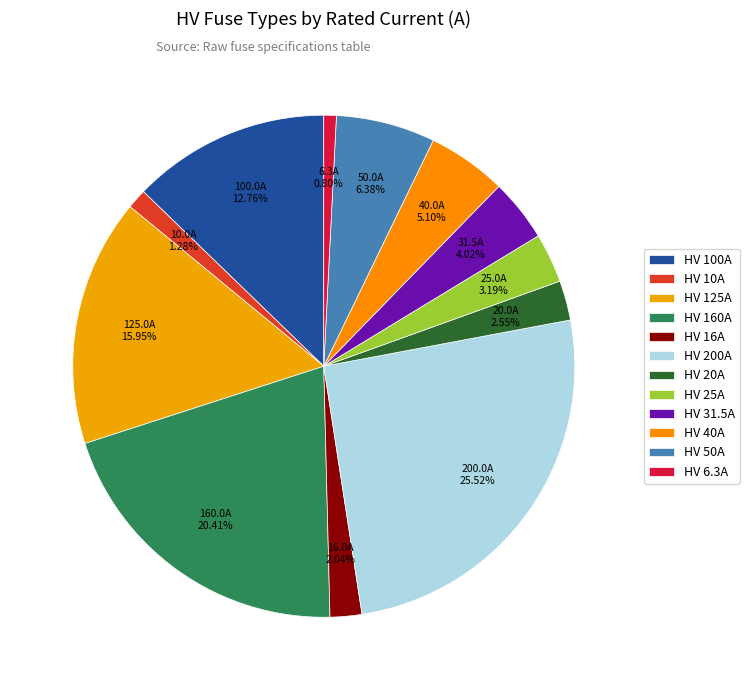

Count the number of slices in the pie.

12